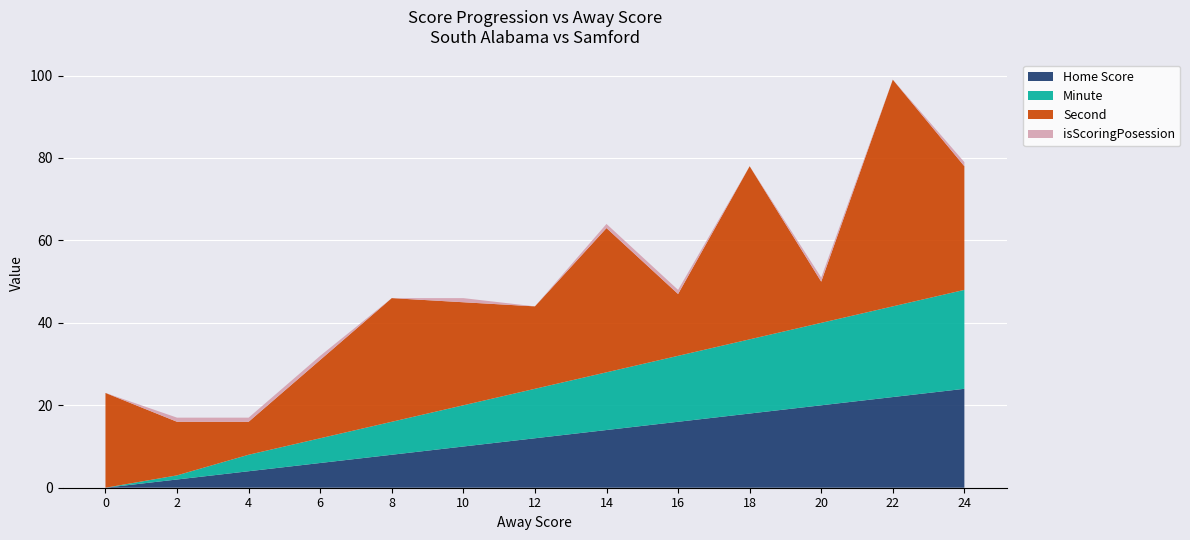

Reading left to right, extract all data points from this chart.

Home Score: 0=0	2=2	4=4	6=6	8=8	10=10	12=12	14=14	16=16	18=18	20=20	22=22	24=24
Minute: 0=0	2=1	4=4	6=6	8=8	10=10	12=12	14=14	16=16	18=18	20=20	22=22	24=24
Second: 0=23	2=13	4=8	6=19	8=30	10=25	12=20	14=35	16=15	18=42	20=10	22=55	24=30
isScoringPosession: 0=0	2=1	4=1	6=1	8=0	10=1	12=0	14=1	16=1	18=0	20=1	22=0	24=1